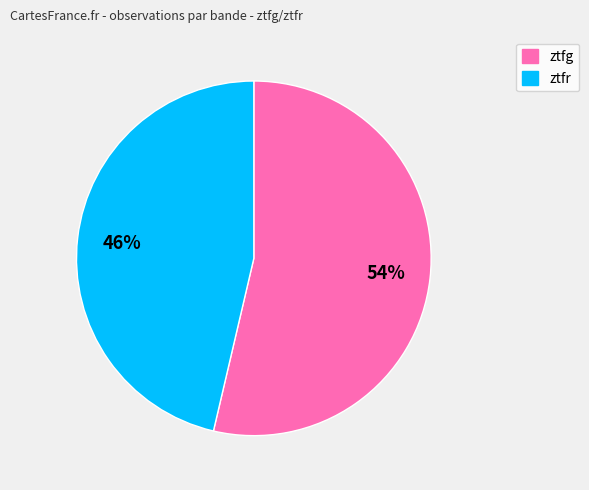

What is the ratio of the value at ztfg to the value at ztfr?

1.2